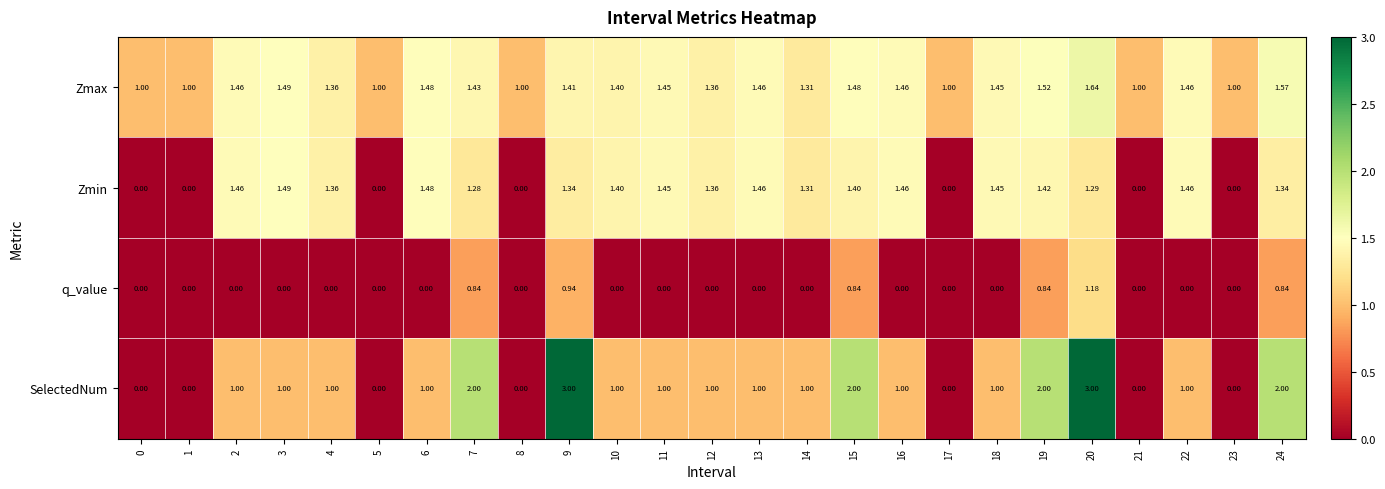

Which series has the widest spread of values?

SelectedNum